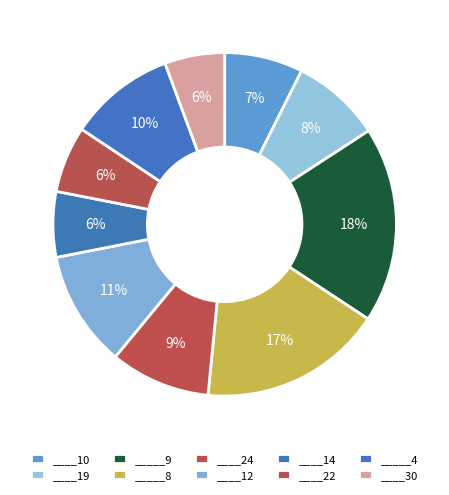

Is ____30 the majority of the pie?

No